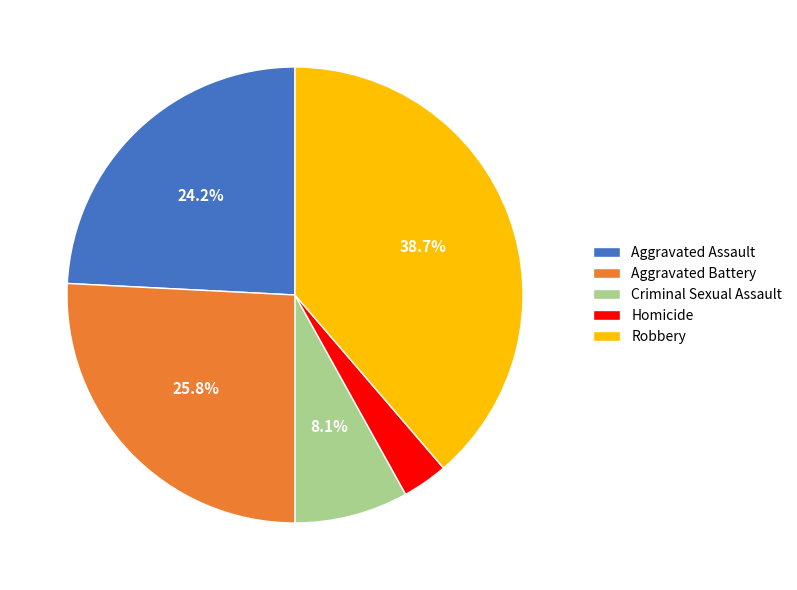

Which slice is the largest?

Robbery